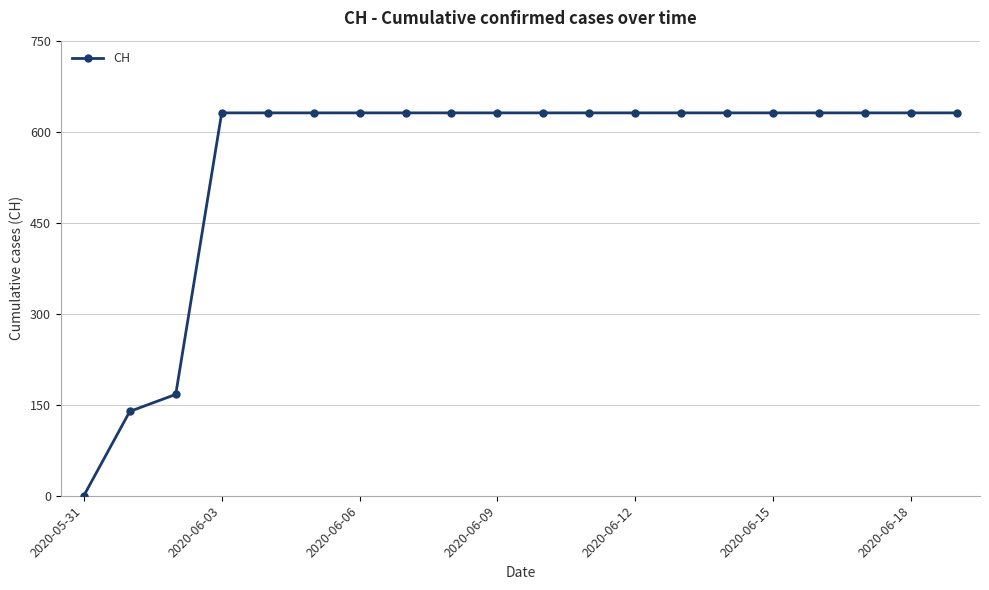

What is the maximum value shown in the chart?

631